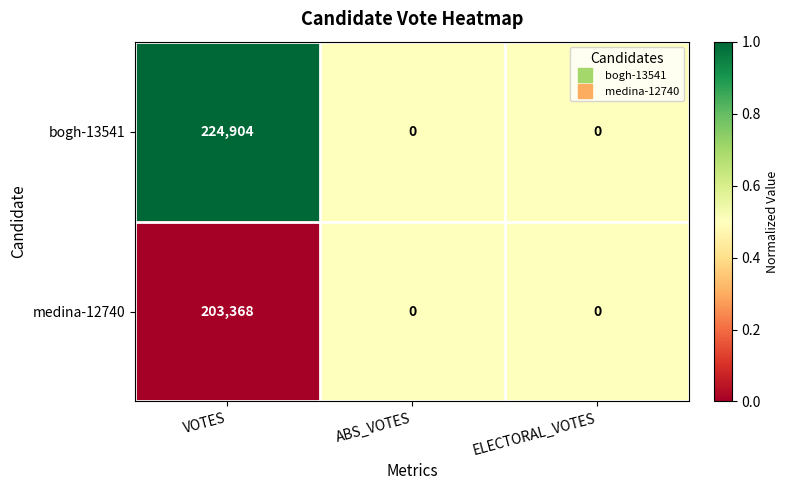

The value of medina-12740 at ELECTORAL_VOTES is 123172. True or false?

False